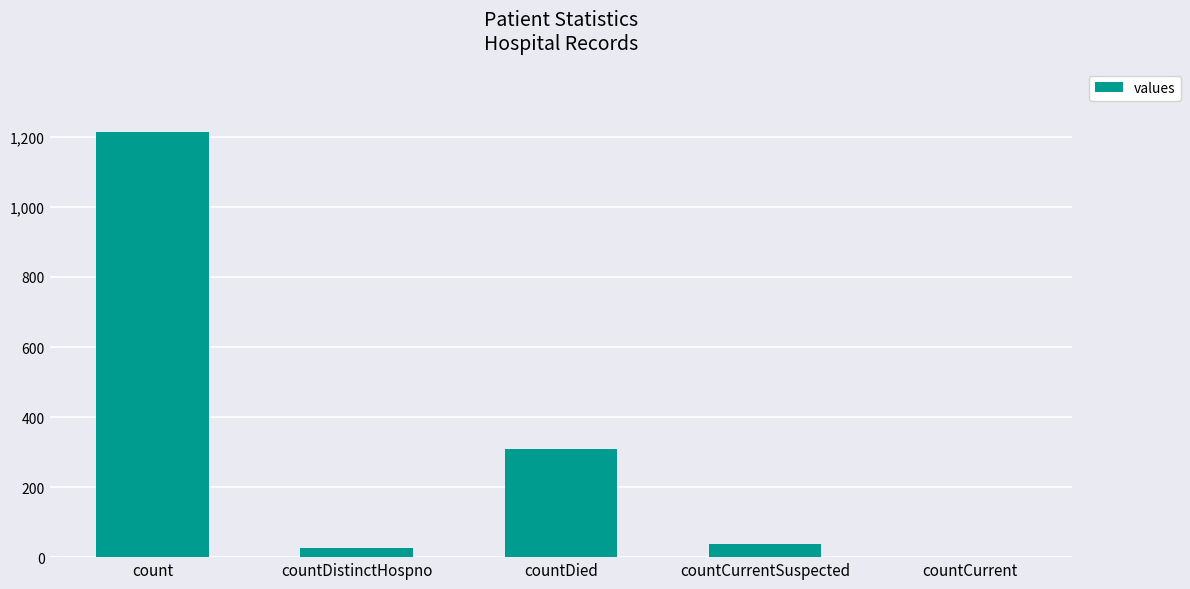

What is the sum of all values?

1587